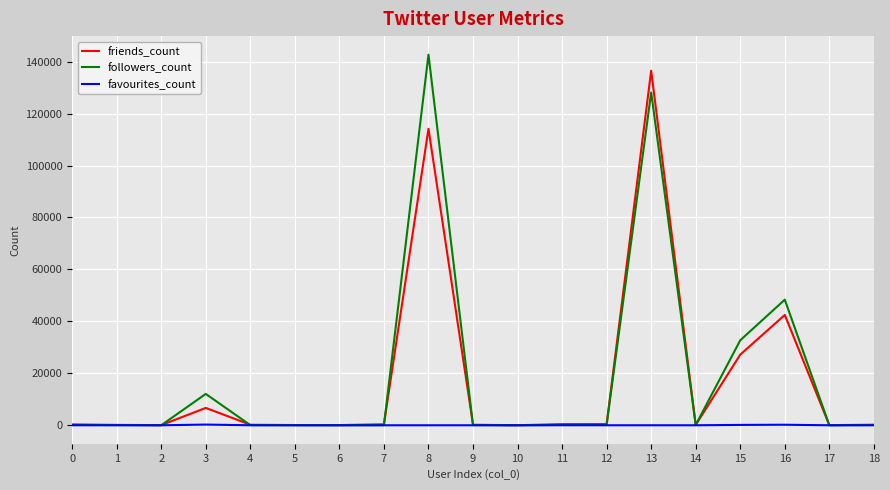

Is the value of favourites_count at 15 greater than the value of friends_count at 8?

No